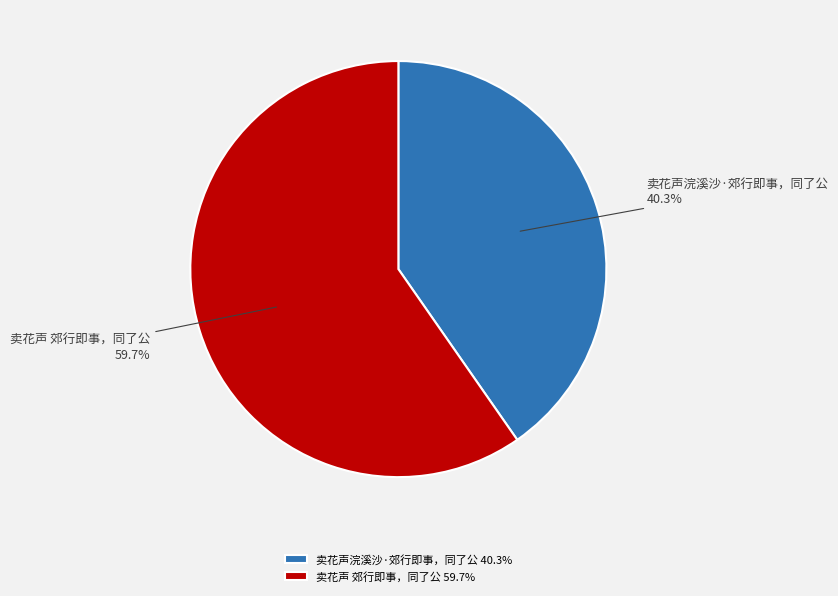

What percentage is the 卖花声浣溪沙·郊行即事，同了公 slice, to the nearest percent?

40%